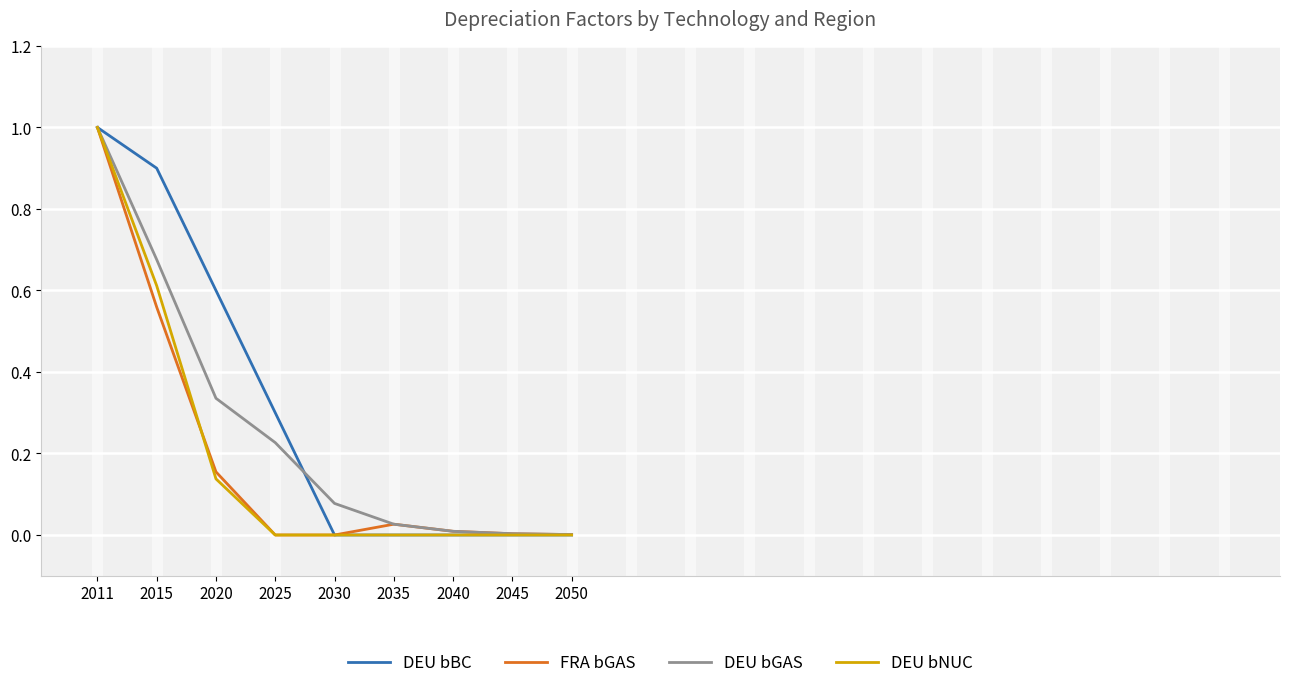

Between 2015 and 2050, which series saw the biggest shift?

DEU bBC